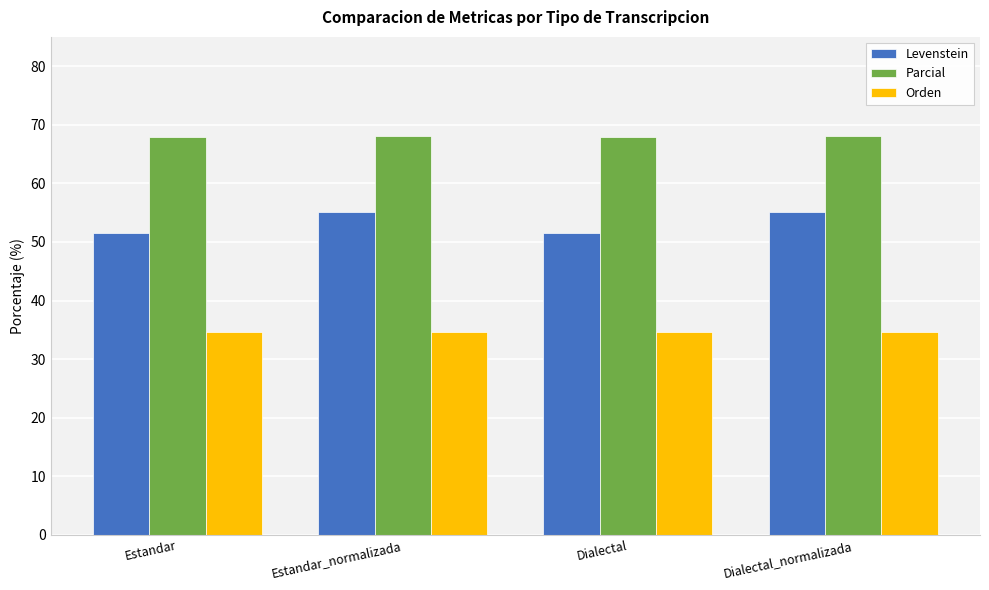

The Levenstein series shows 55.2 at Dialectal_normalizada. True or false?

True